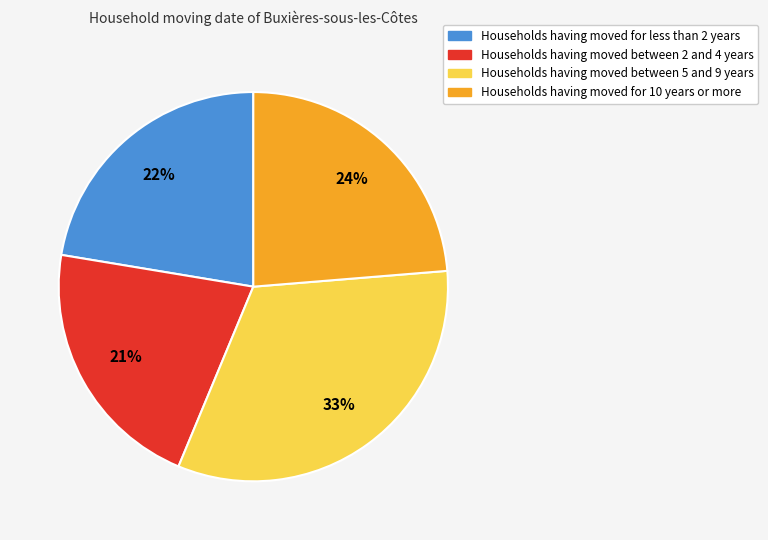

To the nearest percent, what is the average slice percentage?

25%